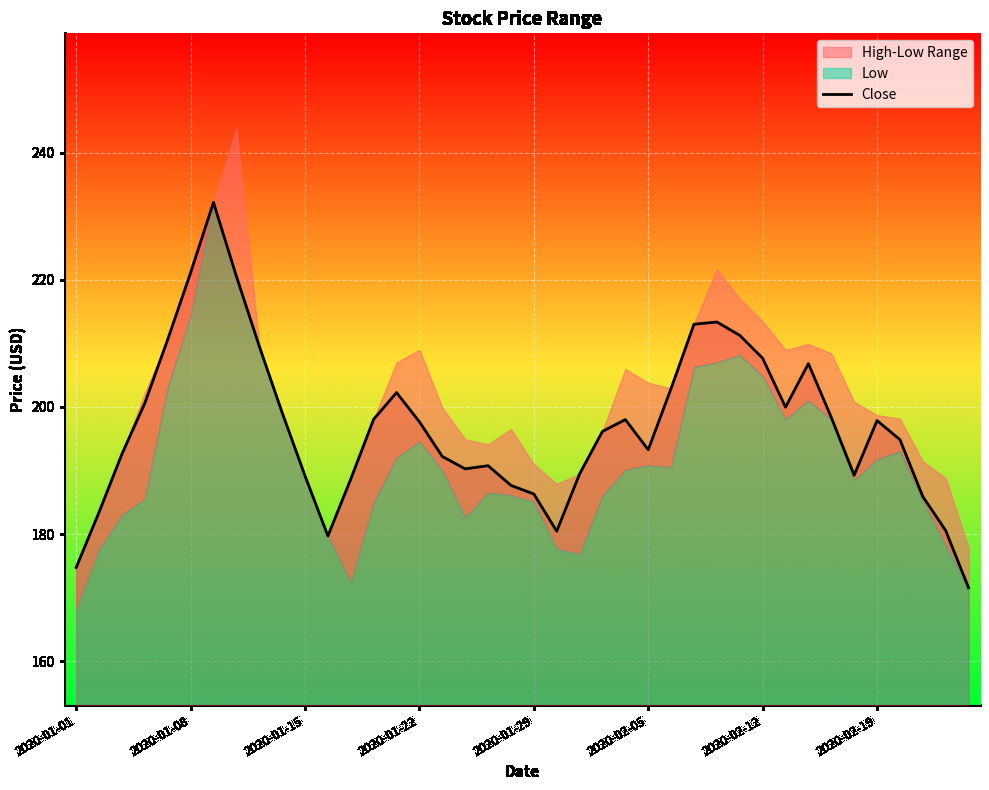

The Close series shows 323.7 at 2020-01-08. True or false?

False